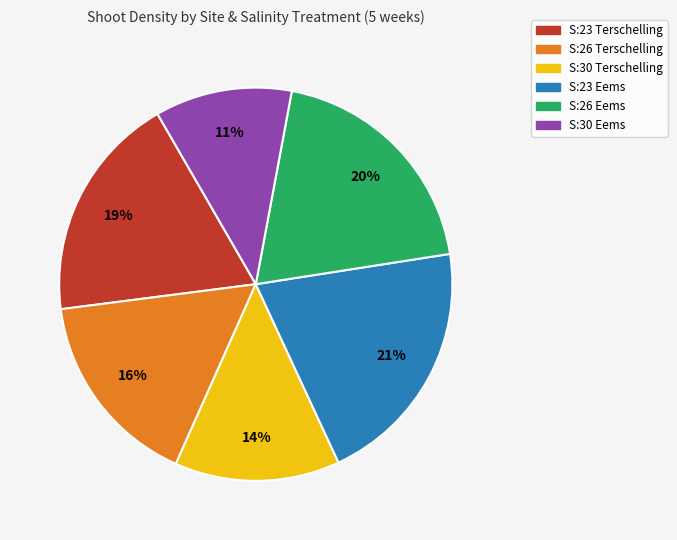

Is there a majority slice in this chart?

No